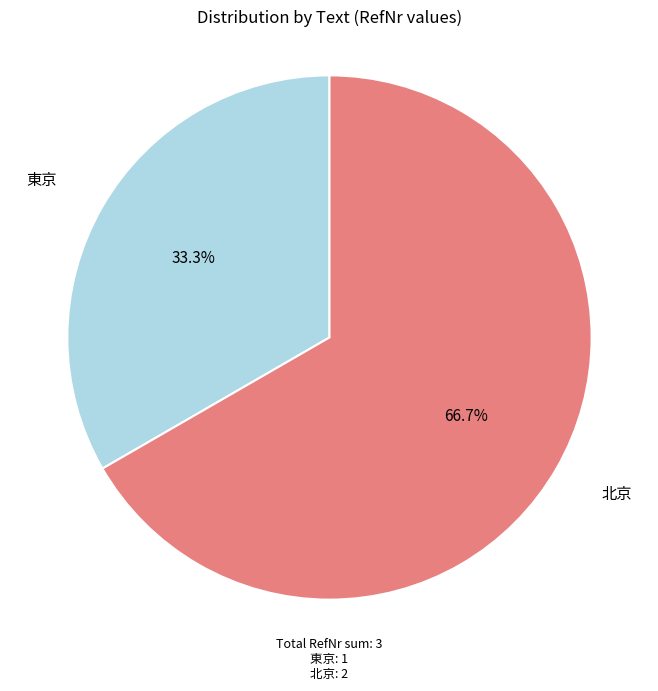

What percentage is the 東京 slice, to the nearest percent?

33%